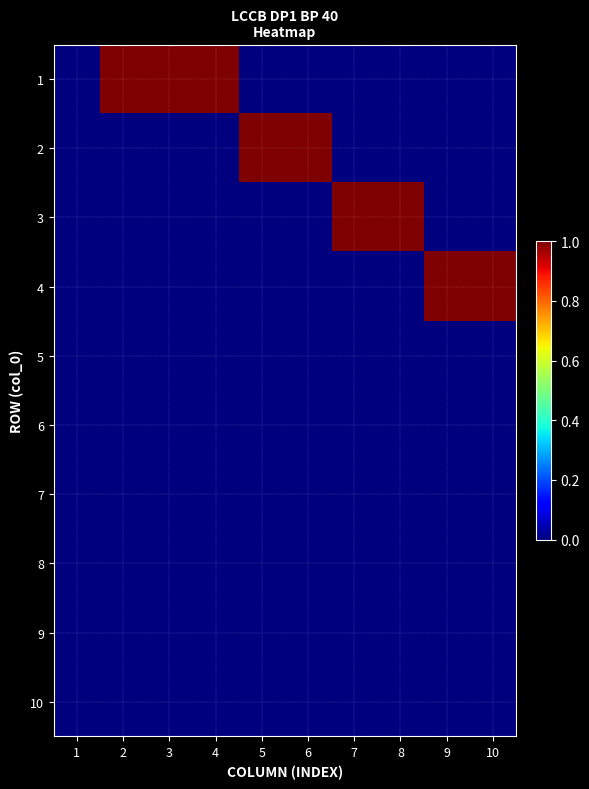

What is the total value across all series at 7?

1